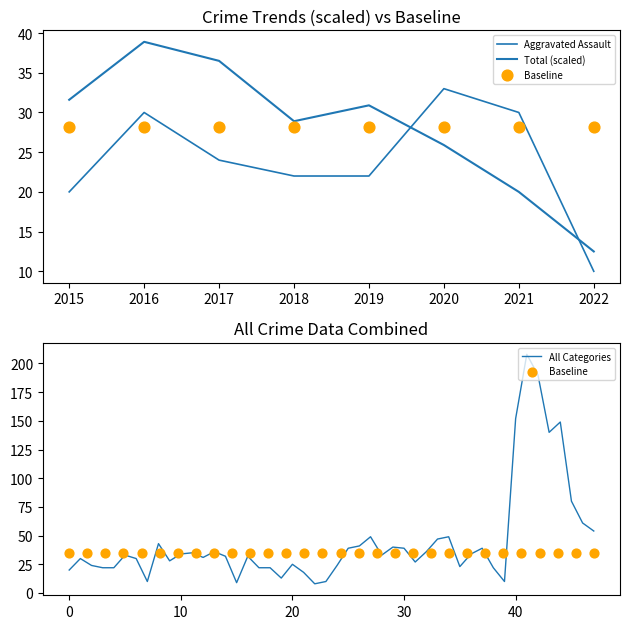

What is the minimum value for All Categories?

8